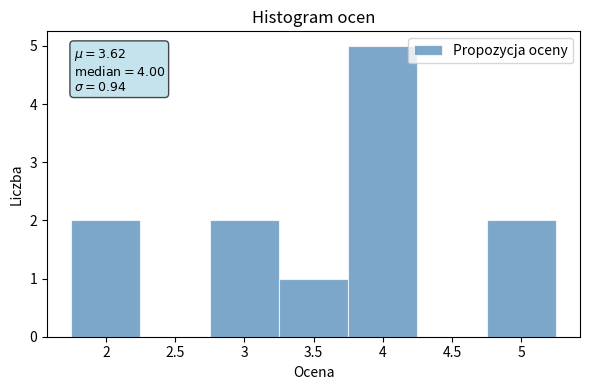

Over which range of the x-axis is the bar tallest?

3.75 to 4.25